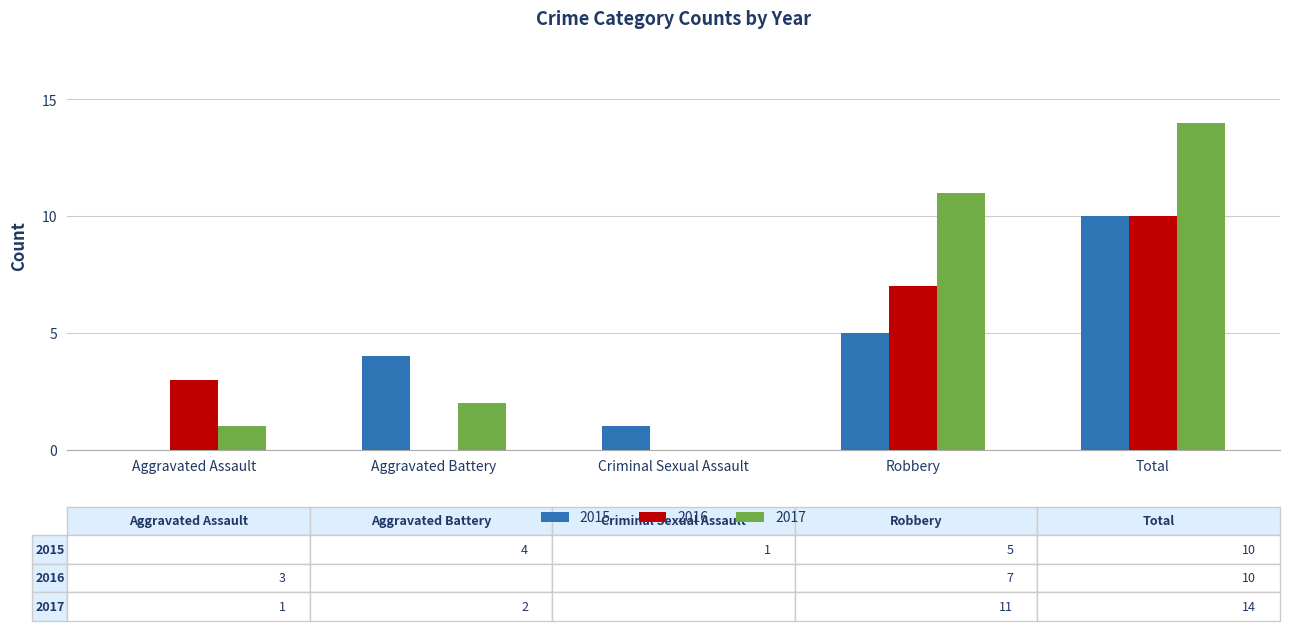

Are the bars grouped side by side (vs. stacked)?

Yes